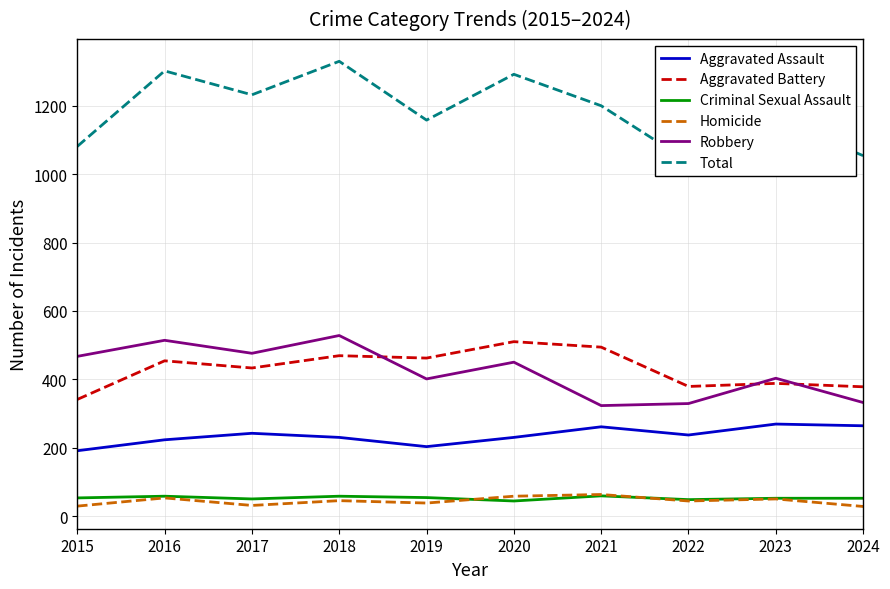

What value does the Homicide series have at 2024, to the nearest 5?

30